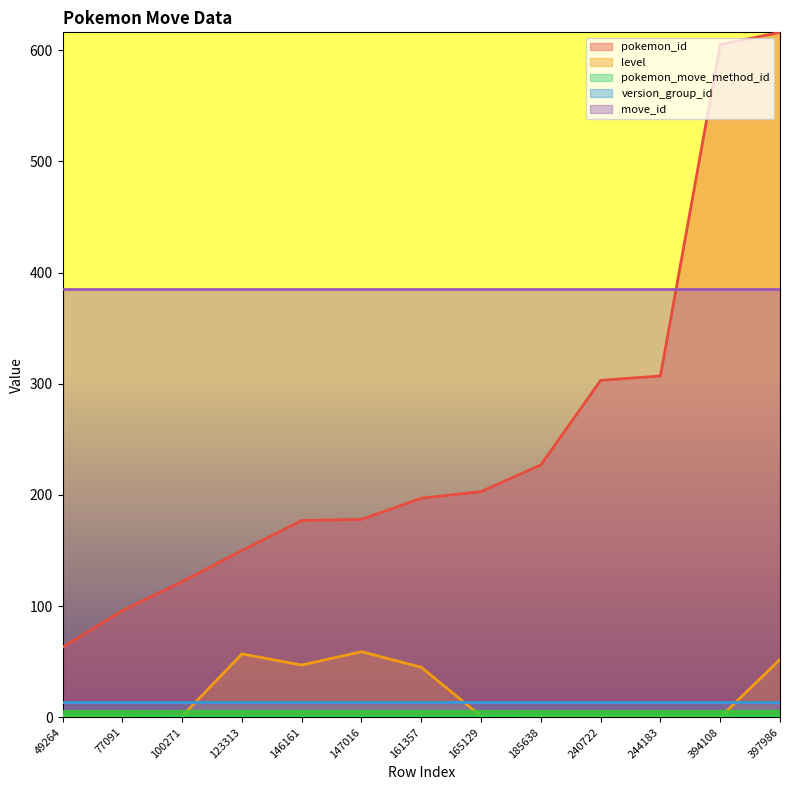

True or false: pokemon_id and level cross at least once.

False